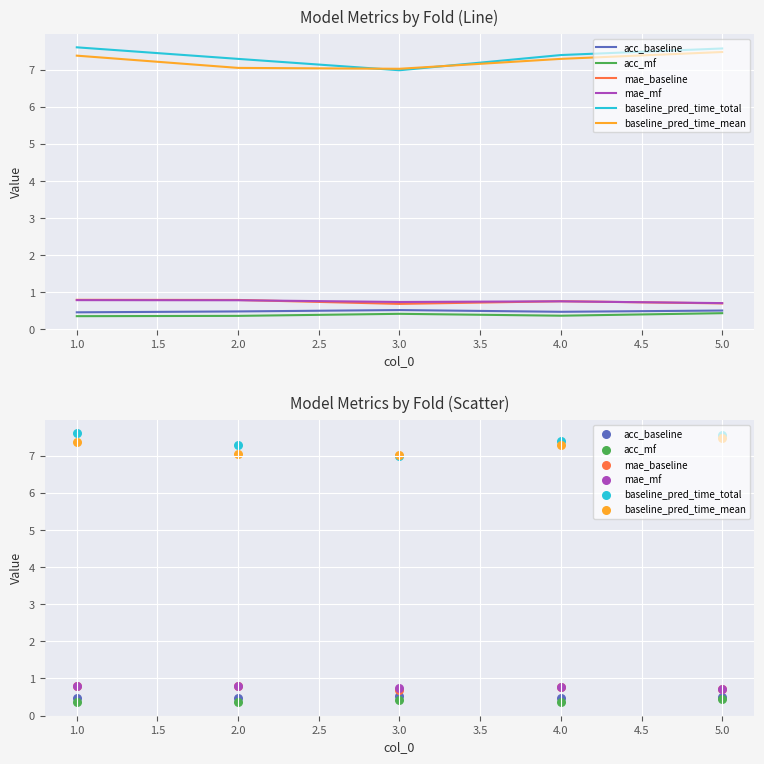

At how many categories does at least one series exceed 1?

5